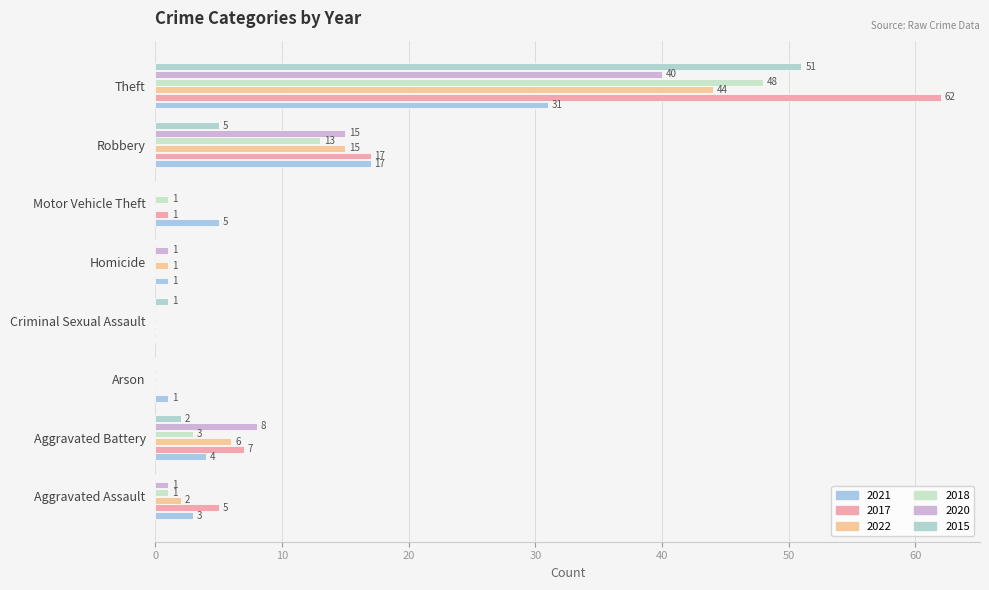

Reading left to right, list all the values displayed in this chart.

2021: 3	4	1	0	1	5	17	31
2017: 5	7	0	0	0	1	17	62
2022: 2	6	0	0	1	0	15	44
2018: 1	3	0	0	0	1	13	48
2020: 1	8	0	0	1	0	15	40
2015: 0	2	0	1	0	0	5	51